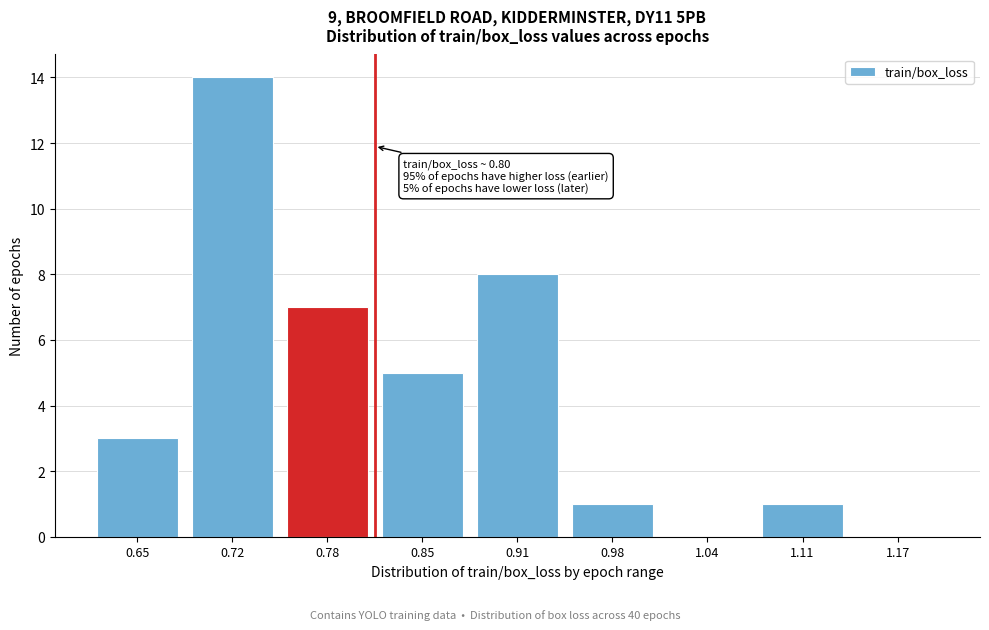

Reading right to left, what are all the values shown in this chart?

1.17=0	1.11=1	1.04=0	0.98=1	0.91=8	0.85=5	0.78=7	0.72=14	0.65=3